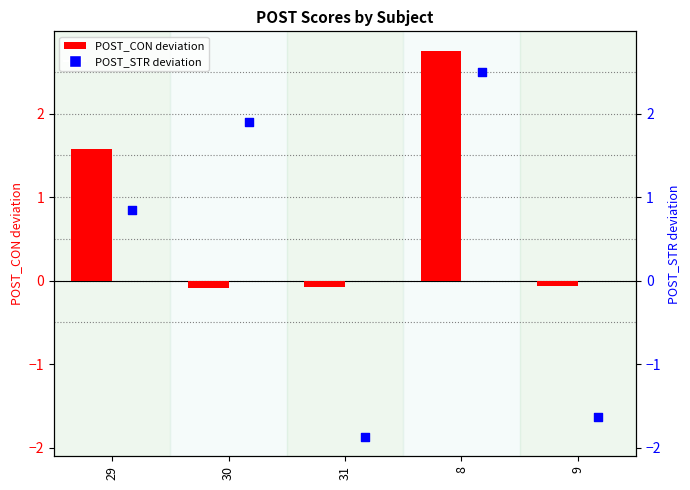

Which series contains the lowest Y value?

POST_STR